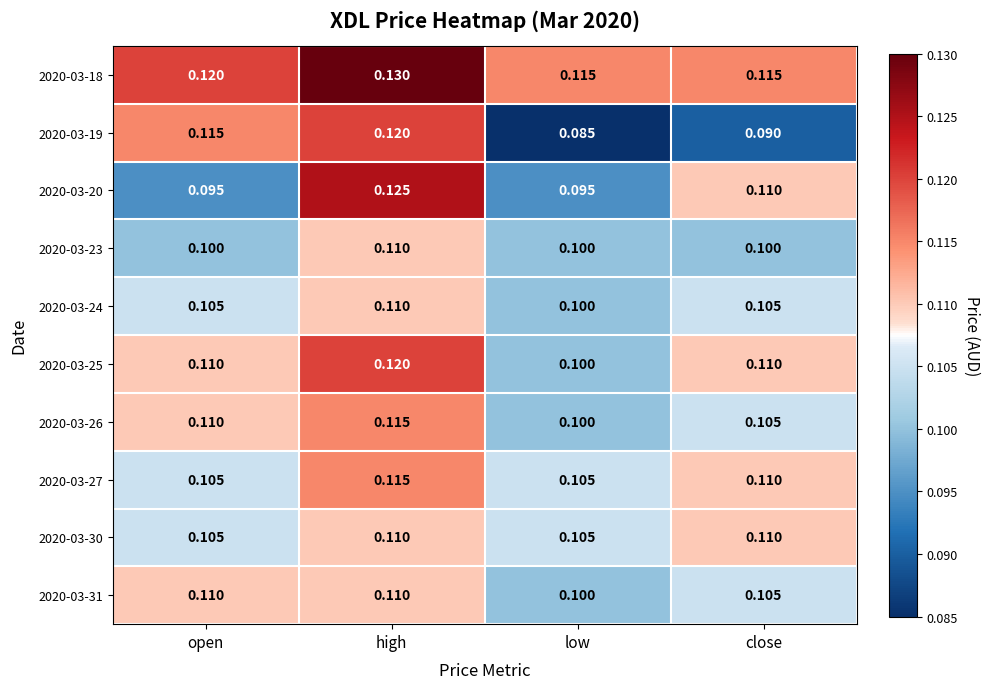

At which label does 2020-03-24 reach its minimum?

low